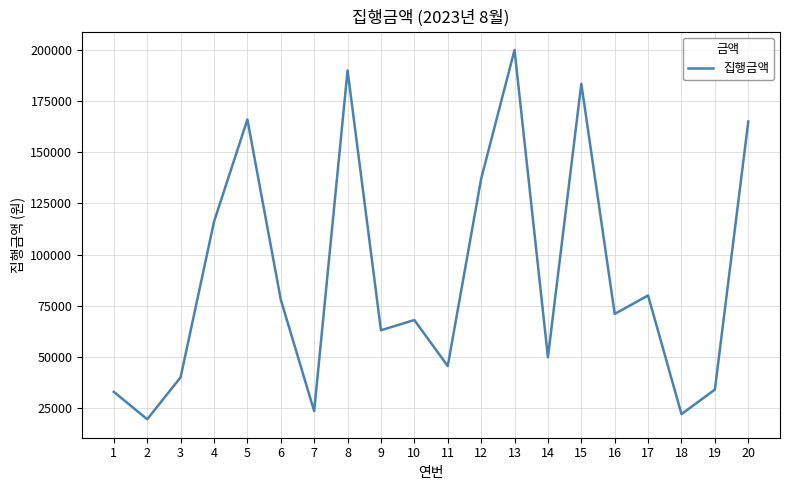

Reading left to right, what are all the values shown in this chart?

32900	19500	40000	116000	166000	78000	23500	190000	63000	68000	45500	137000	200000	49800	183500	71000	80000	22000	34000	165000